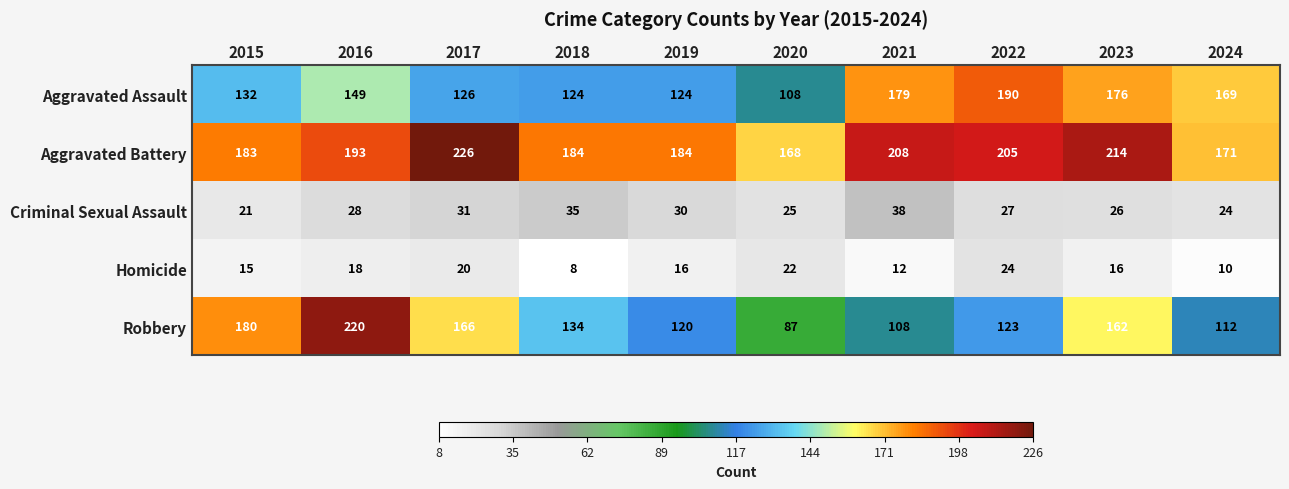

What is the total value across all series at 2020?

410